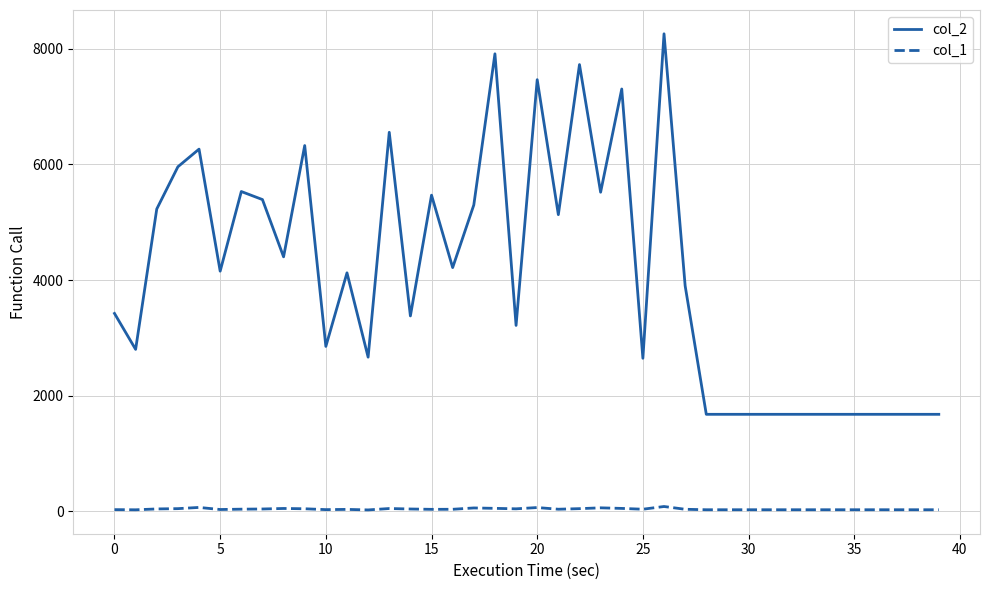

Which series has the largest total across all categories?

col_2